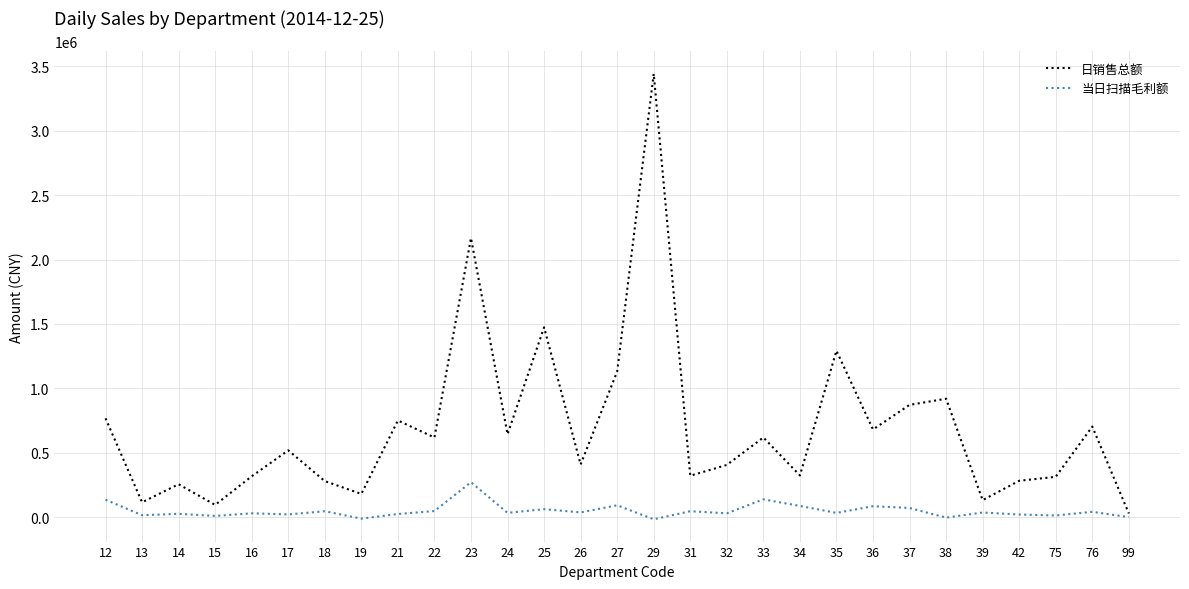

What is the average value of the 当日扫描毛利额 series?

50712.2